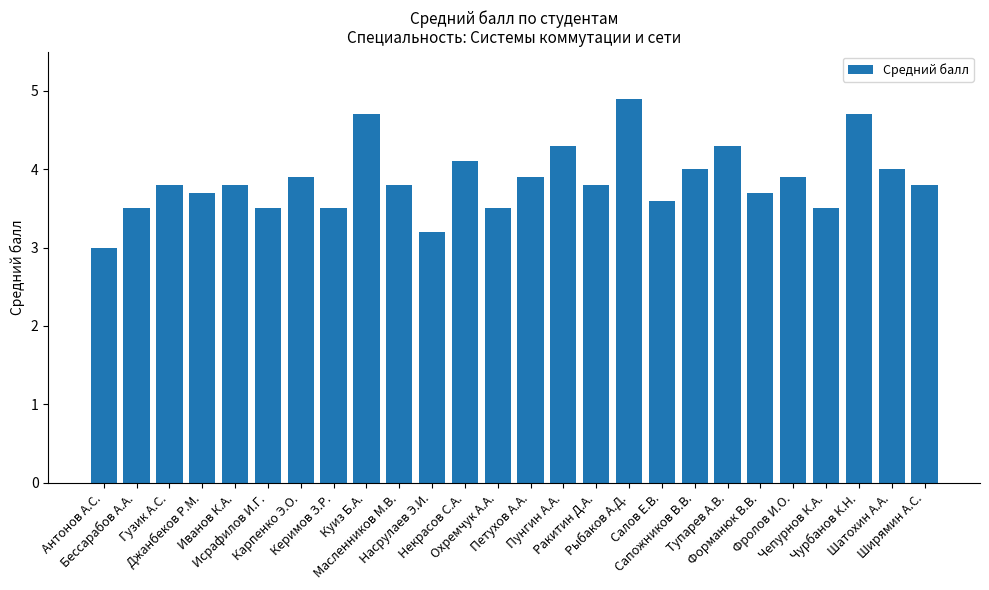

How many distinct data groups are displayed?

1